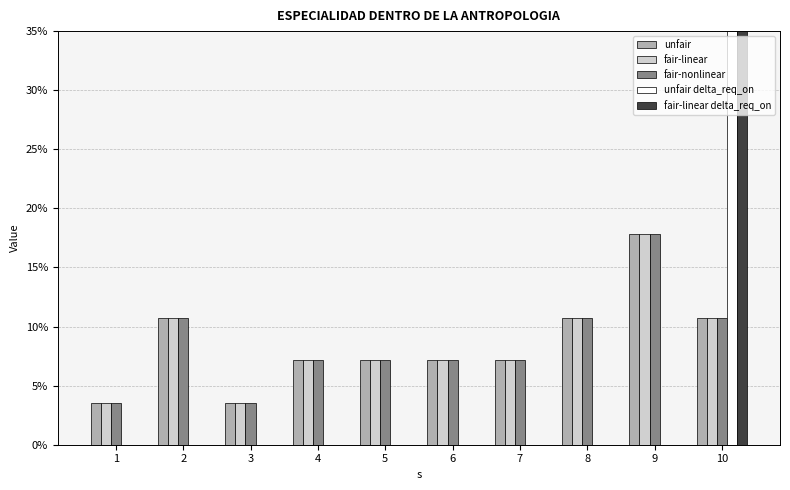

What are all the series names shown in the legend?

unfair, fair-linear, fair-nonlinear, unfair delta_req_on, fair-linear delta_req_on